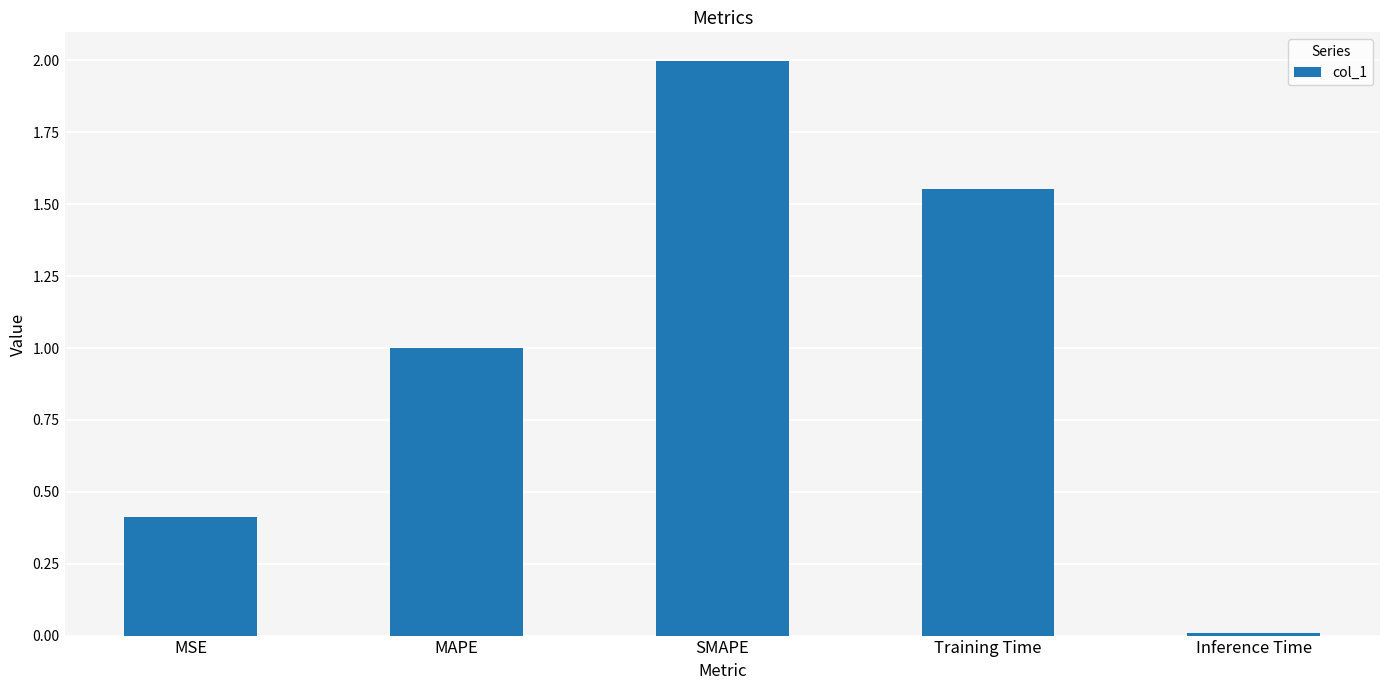

Are the bars grouped side by side (vs. stacked)?

No